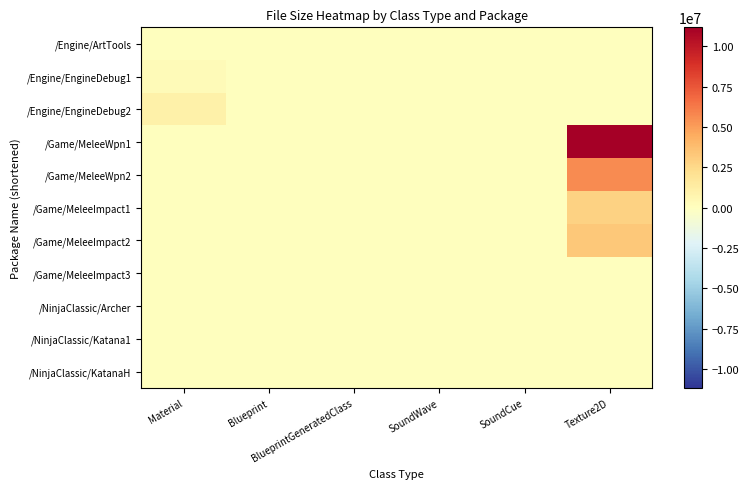

At how many categories does at least one series exceed 3159177?

1